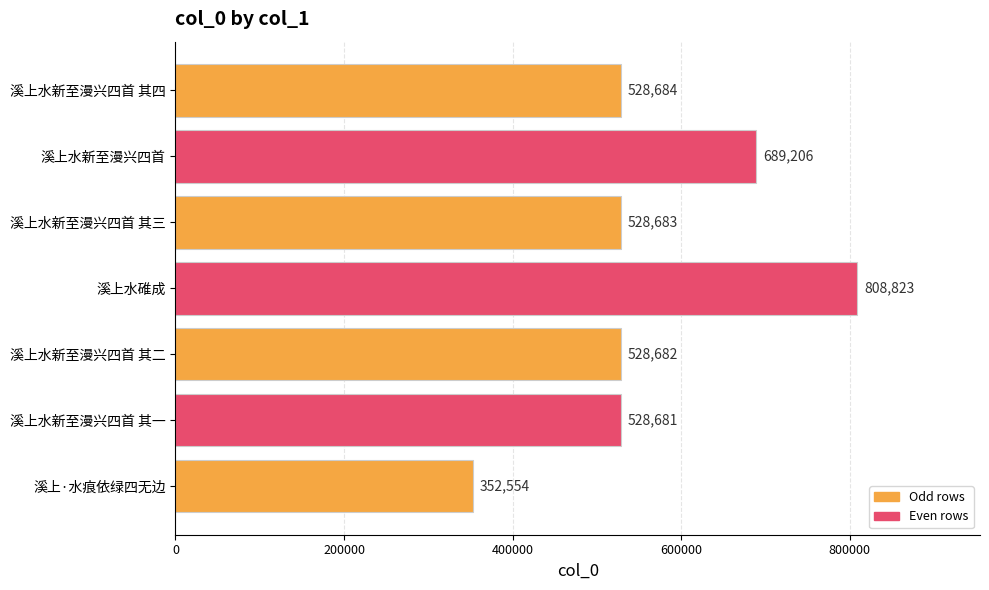

Reading bottom to top, extract all data points from this chart.

352554	528681	528682	808823	528683	689206	528684